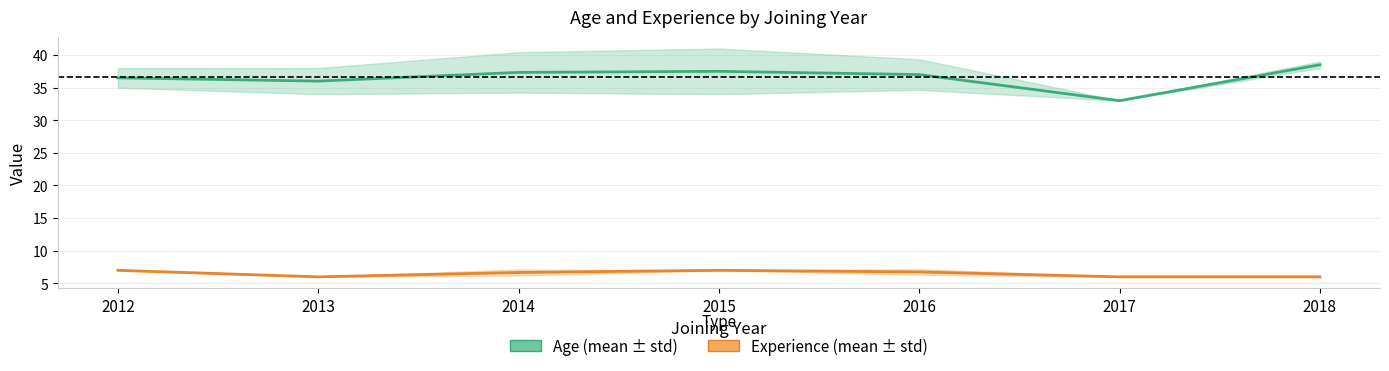

True or false: Age (mean ± std) and Experience (mean ± std) intersect in this chart.

False